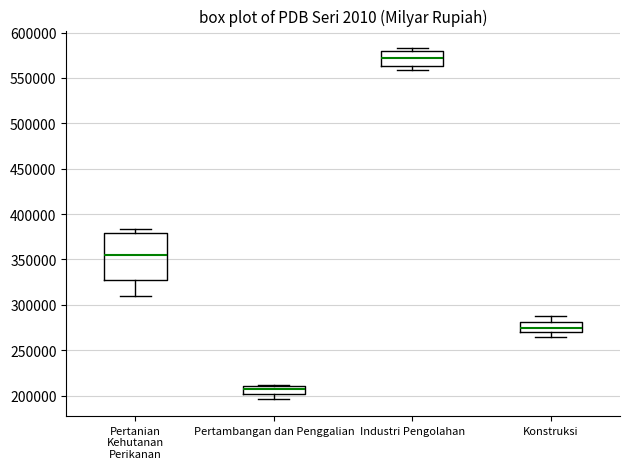

Which box has the lowest median line?

Pertambangan dan Penggalian